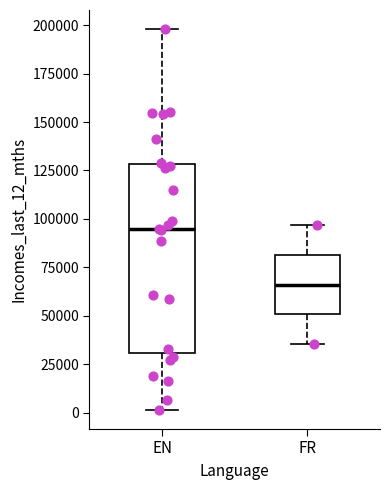

Reading left to right, read every box against the y-axis: the position of its median line, the range the box covers, and the ends of its whiskers. The values are not printed on the chart, so give them approximately, as read against the axis.

EN: median 95000, box 30000 to 130000, whiskers 0 to 200000
FR: median 65000, box 50000 to 80000, whiskers 35000 to 95000